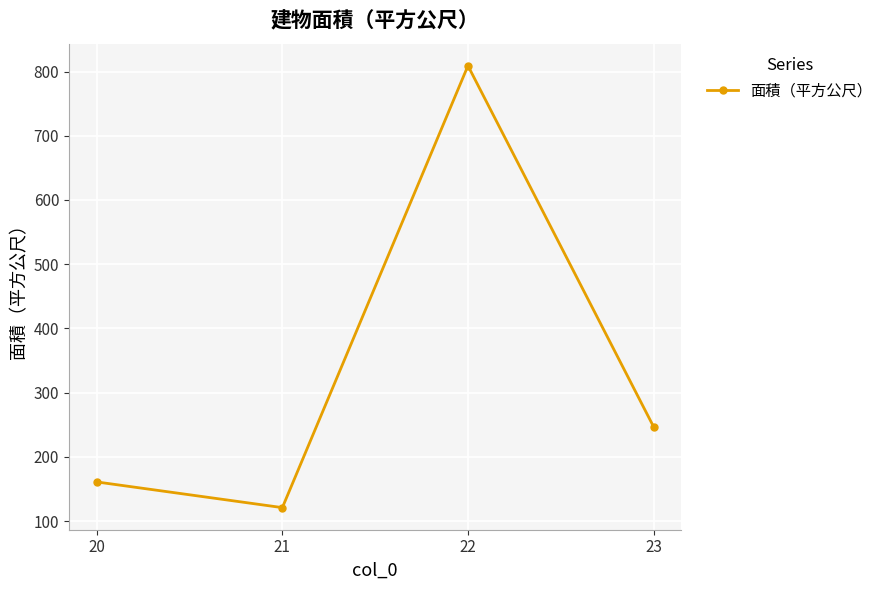

Rank the categories by value from lowest to highest.

21, 20, 23, 22